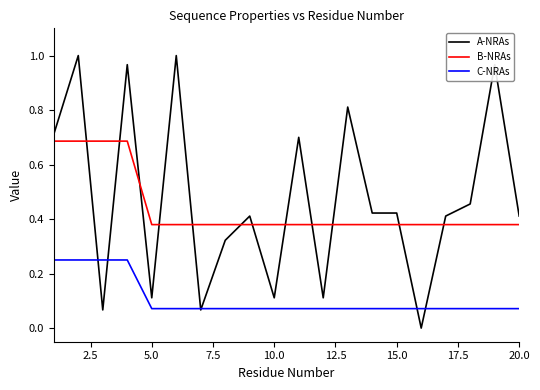

How many values in A-NRAs are above zero?

19